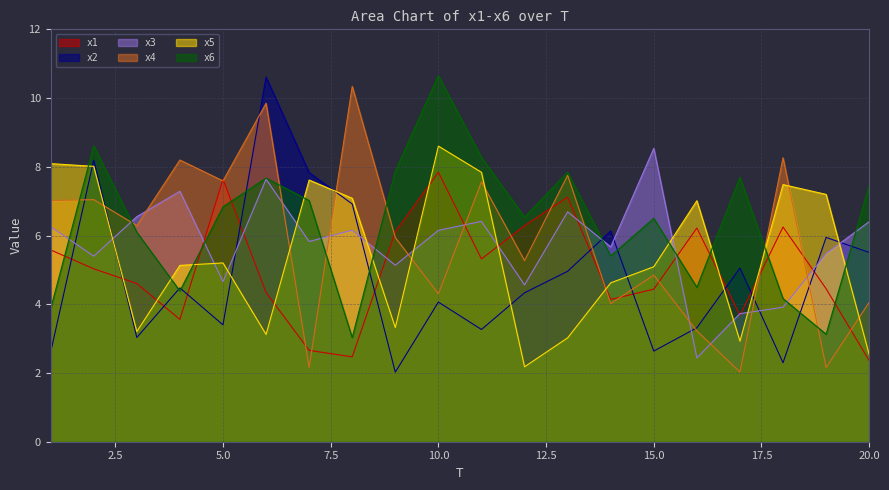

Rank the series by their maximum value, from highest to lowest.

x6, x2, x4, x5, x3, x1